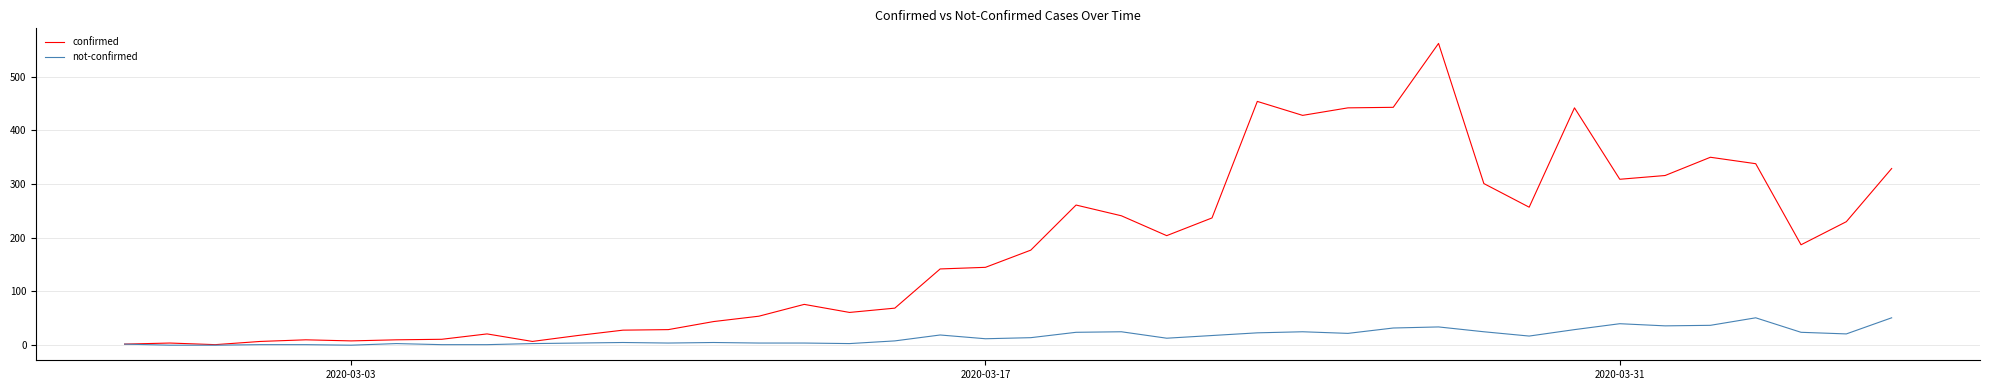

Which series has the widest spread of values?

confirmed